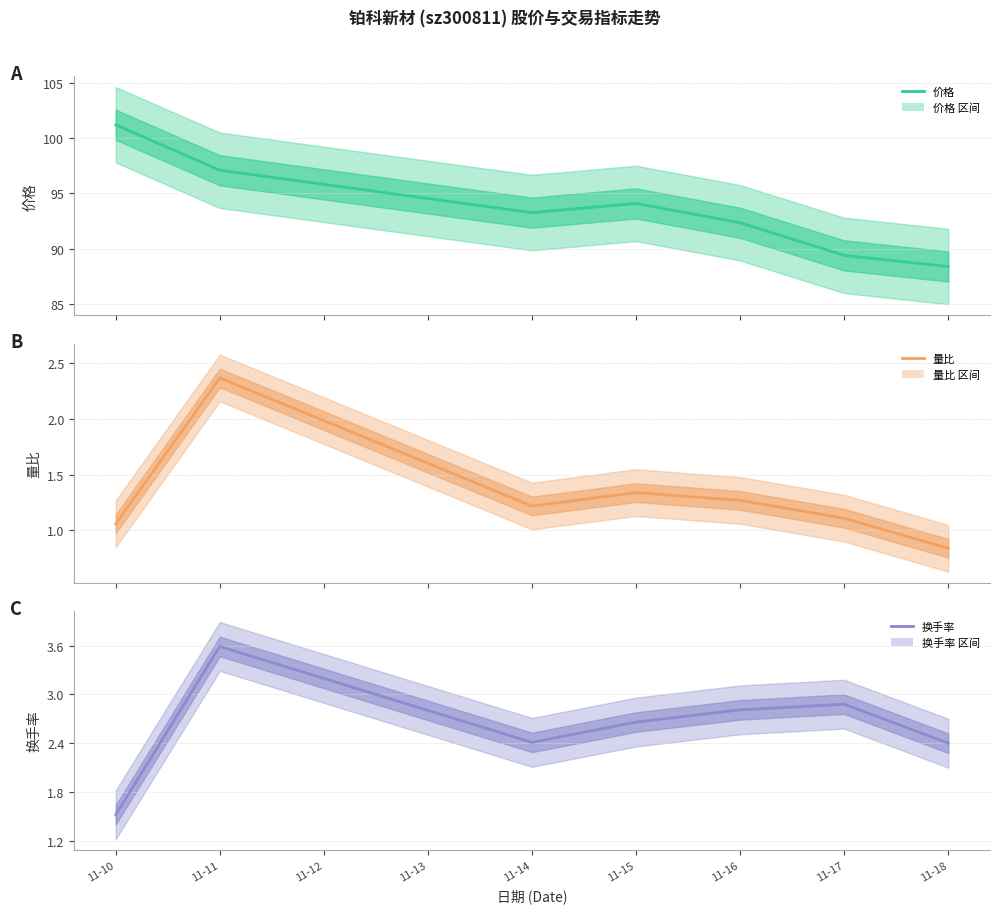

Is this an area chart (filled region under the line)?

No